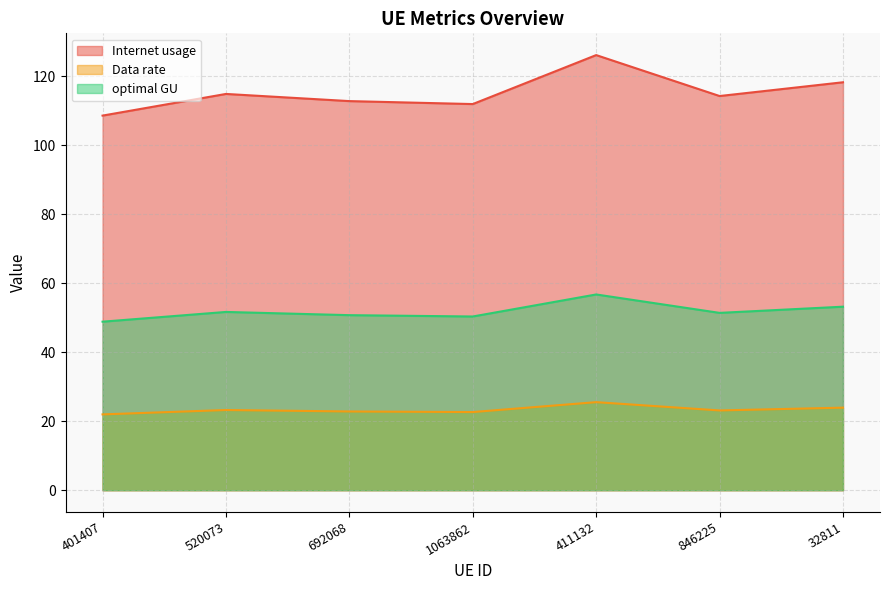

At which label is Internet usage closest to 23?

846225